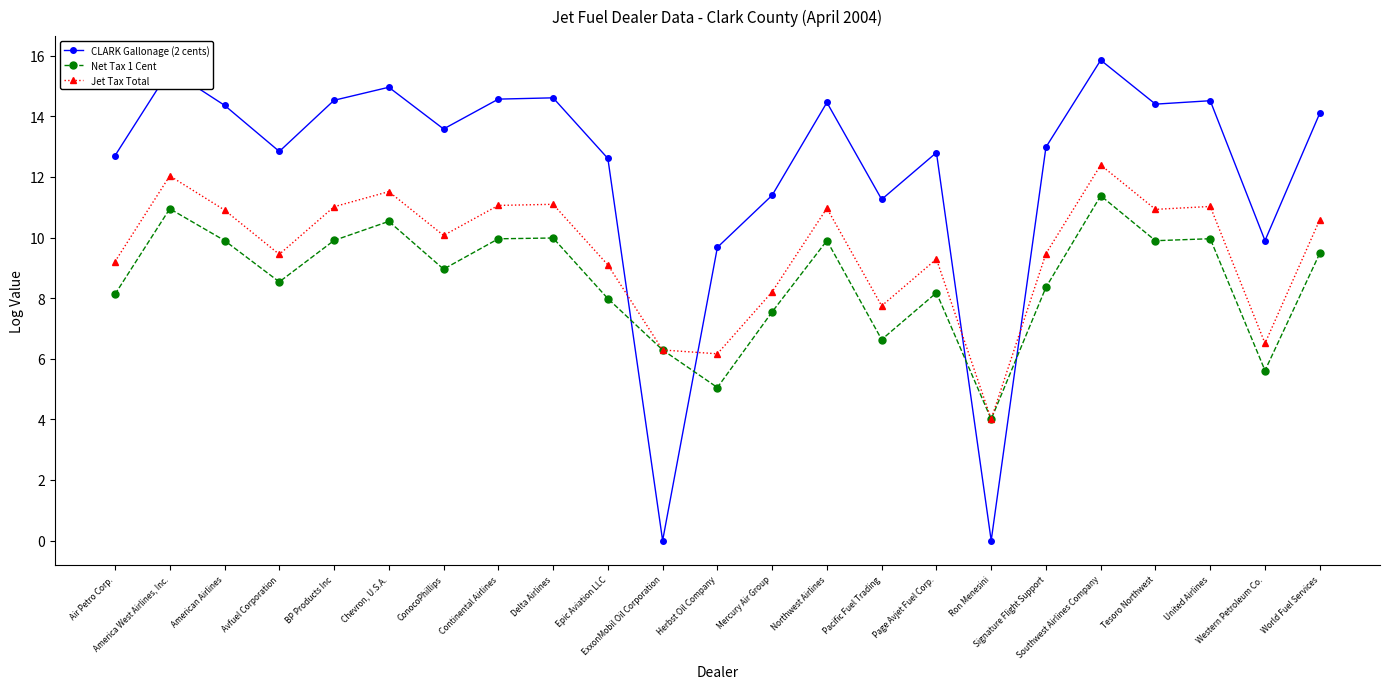

In Jet Tax Total, how many points are lower than both neighbors (excluding endpoints)?

7